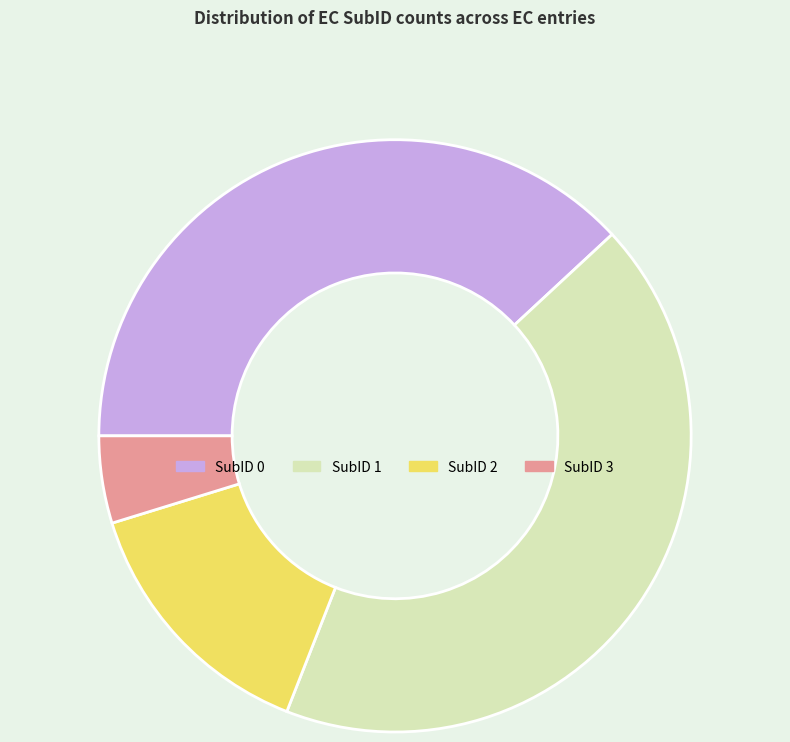

True or false: SubID 2 accounts for 14% of the total.

True